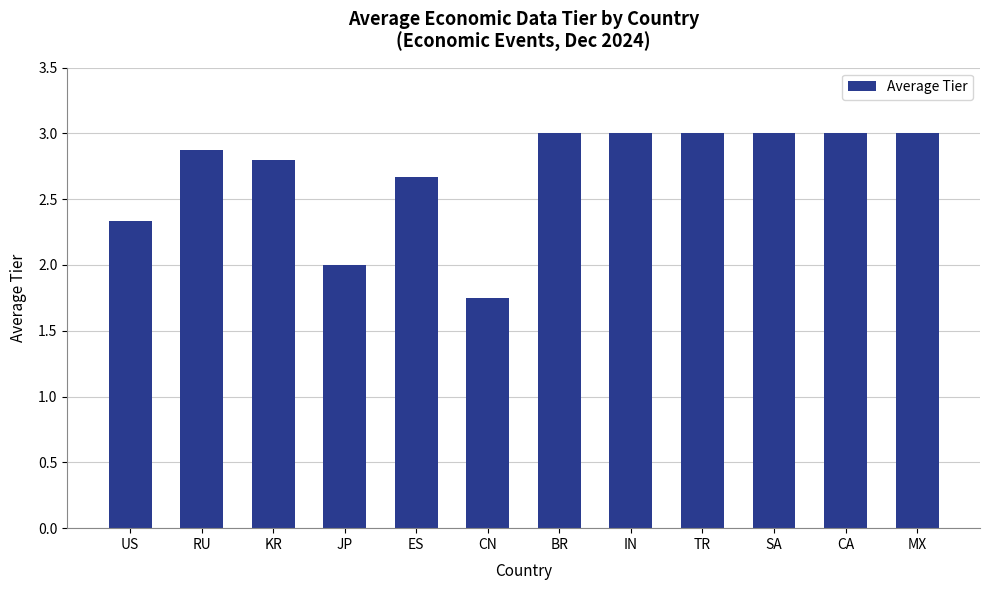

How many values are between 2 and 3?

11